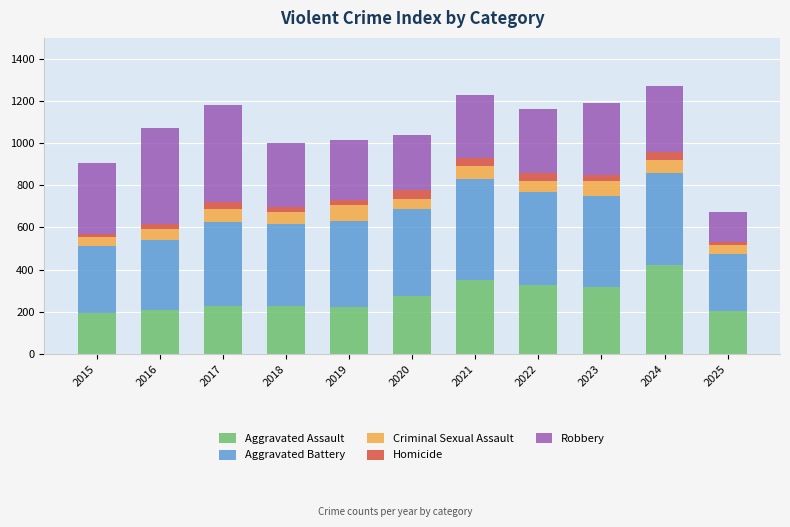

Which category has the highest value in the Aggravated Assault series?

2024